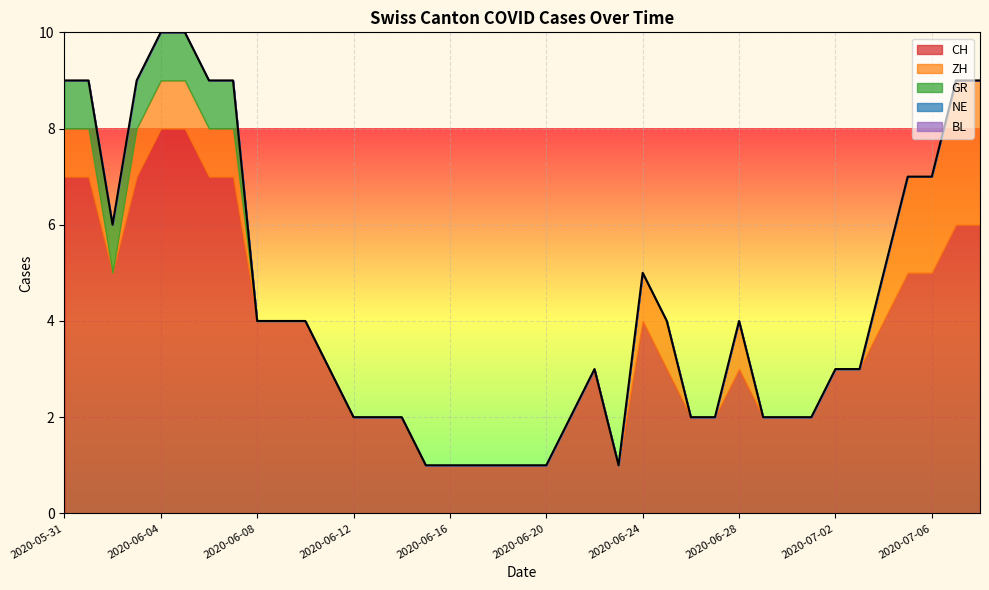

Where is GR nearest to the value 0?

2020-06-08